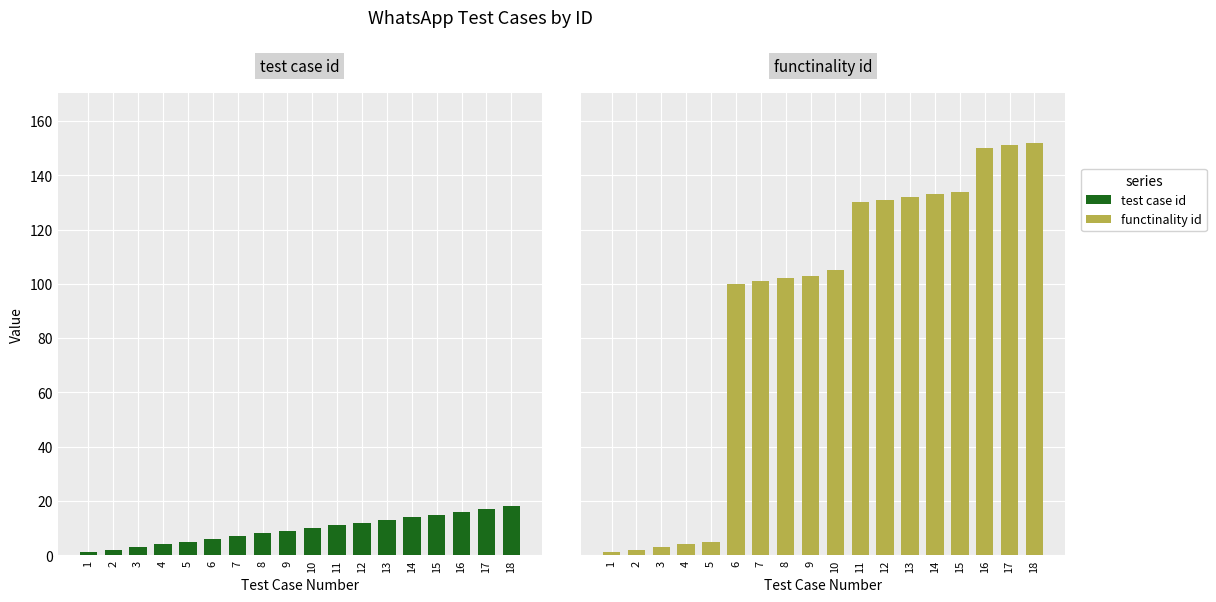

Which series changed the most between 8 and 11?

functinality id